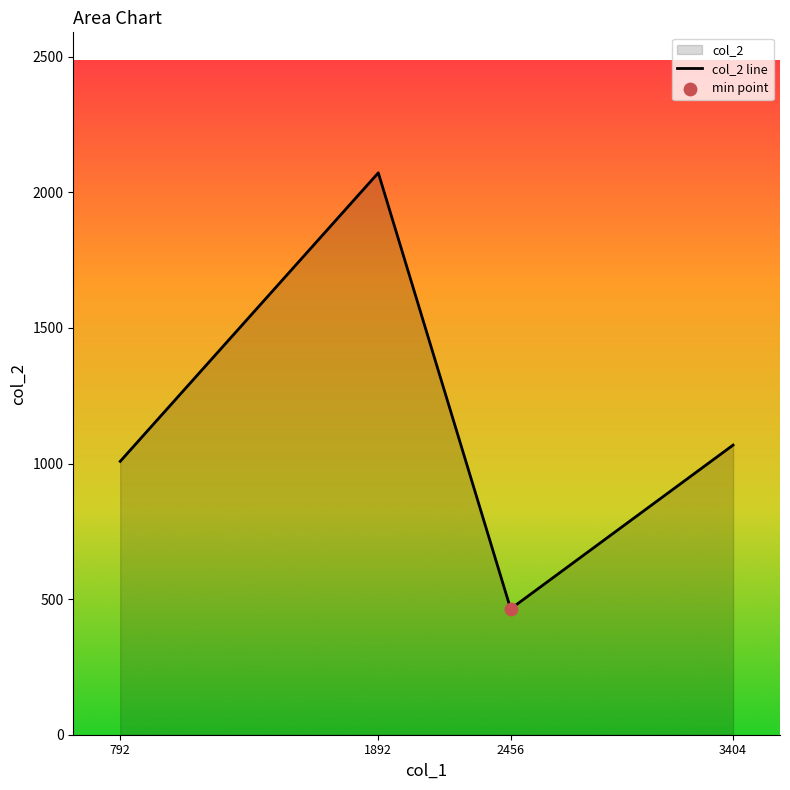

Approximately how many times larger is the value at 1892 compared to 2456?

4.5